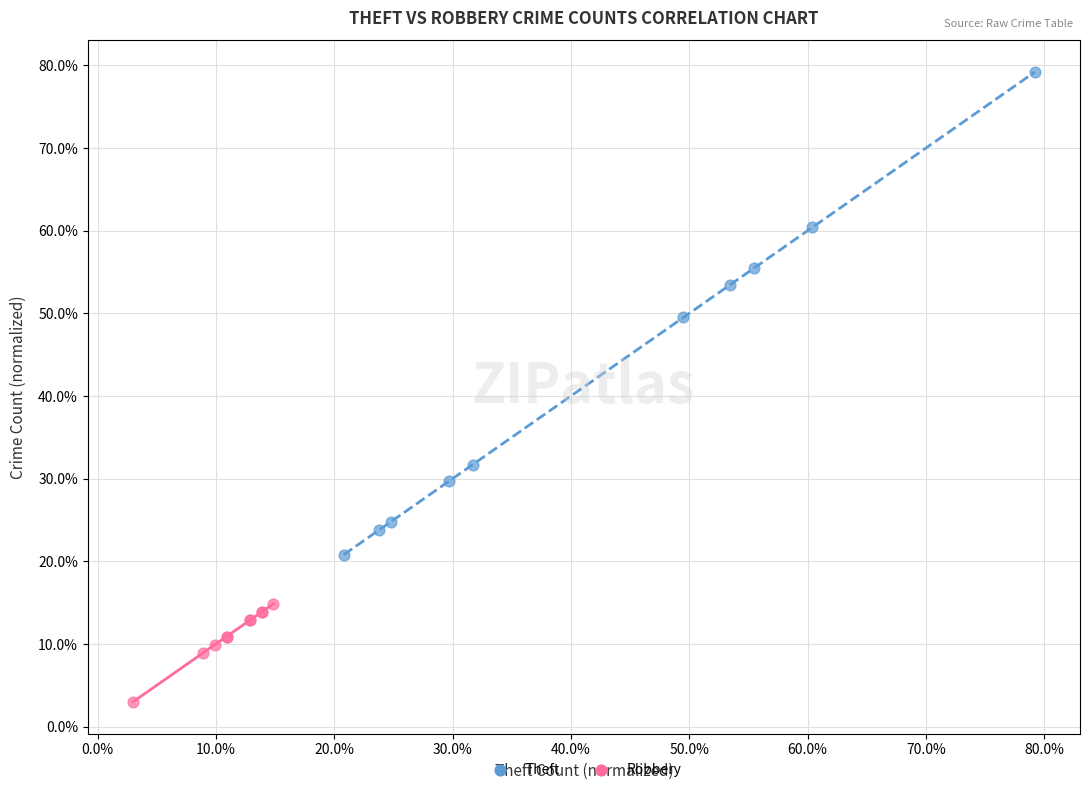

What are all the series names shown in the legend?

Theft, Robbery